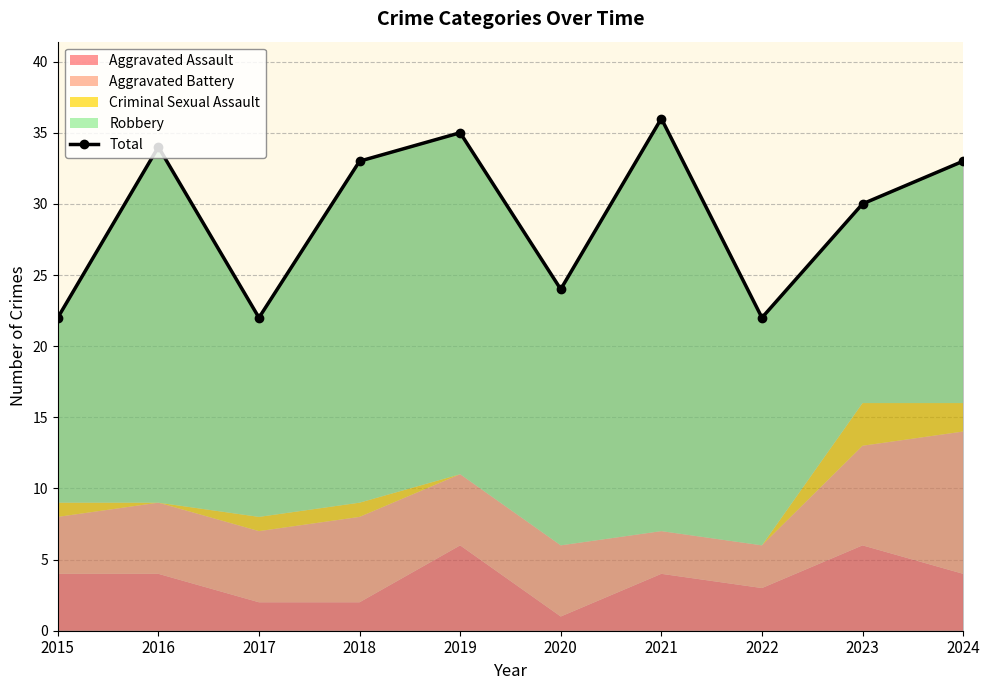

Rank the categories by value from highest to lowest.

2021, 2019, 2016, 2018, 2024, 2023, 2020, 2015, 2017, 2022